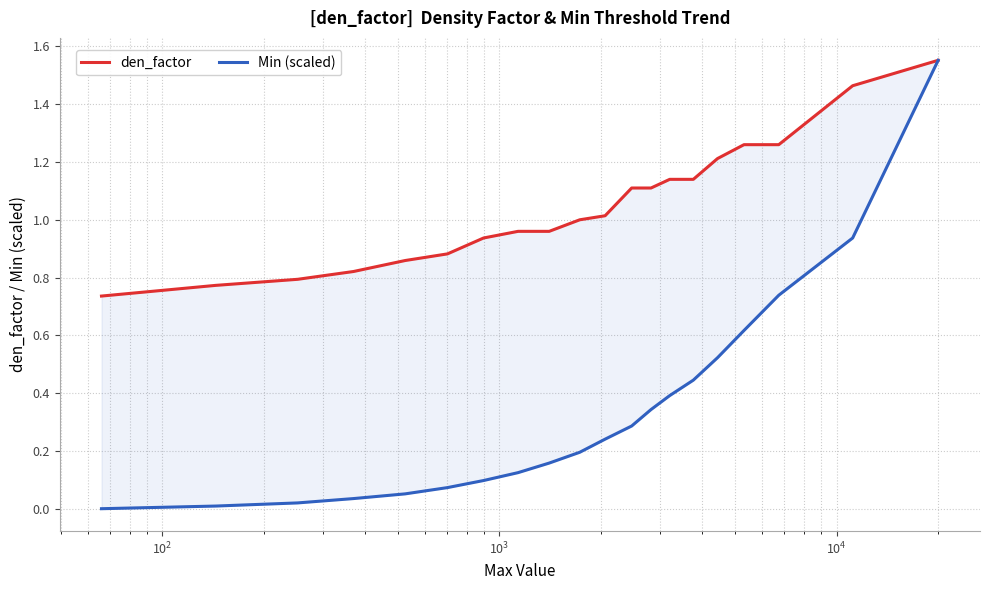

List the series in order of their peak value, highest first.

den_factor, Min (scaled)